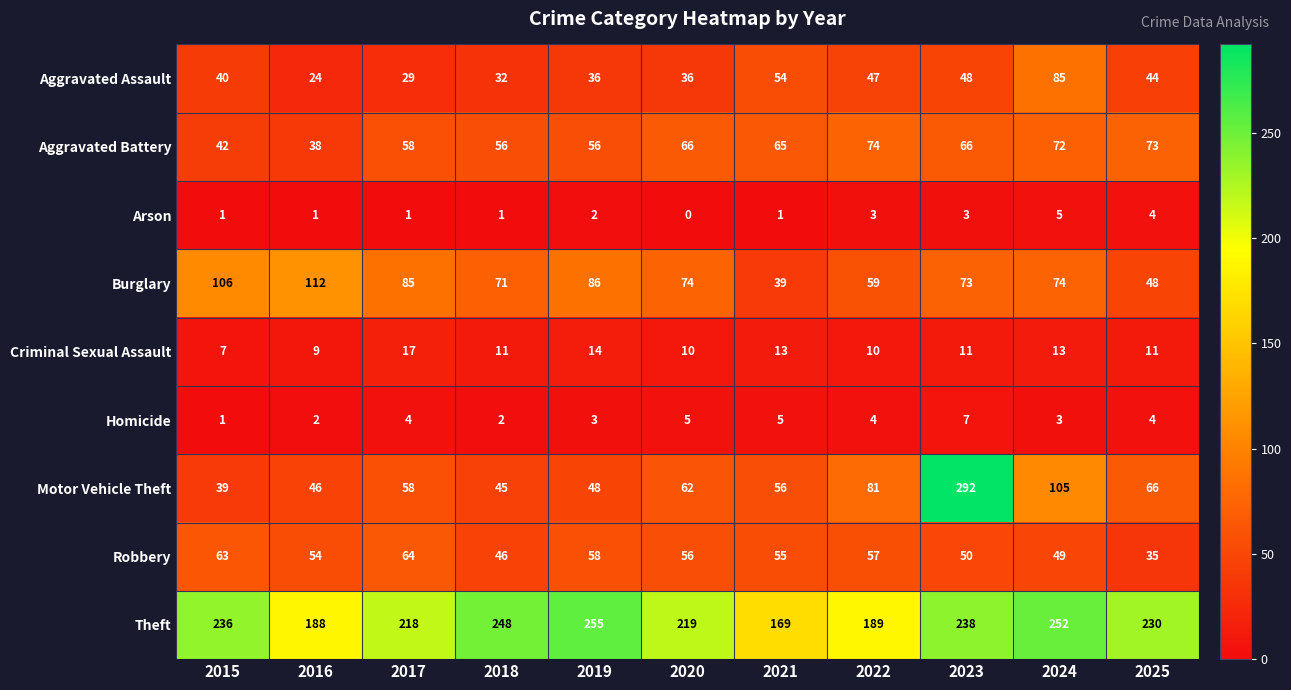

Which series has the largest total across all categories?

Theft